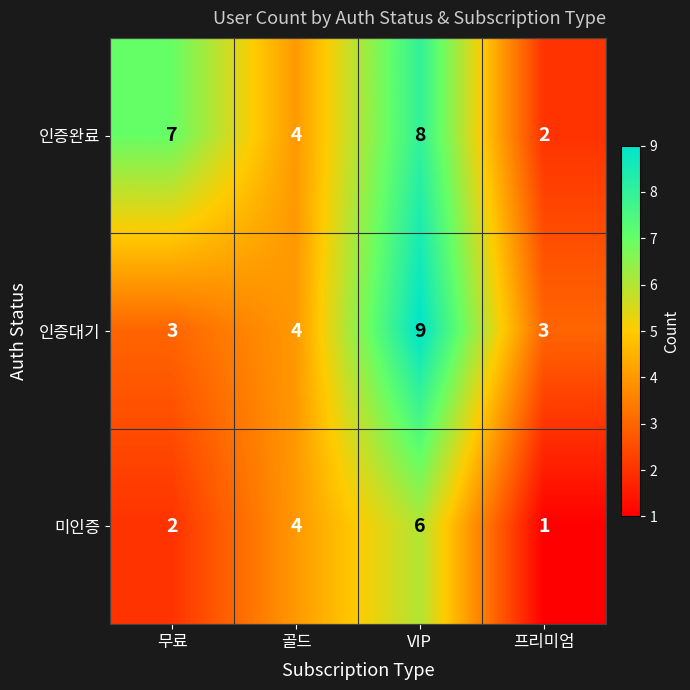

True or false: 미인증 has a value of 1 at VIP.

False